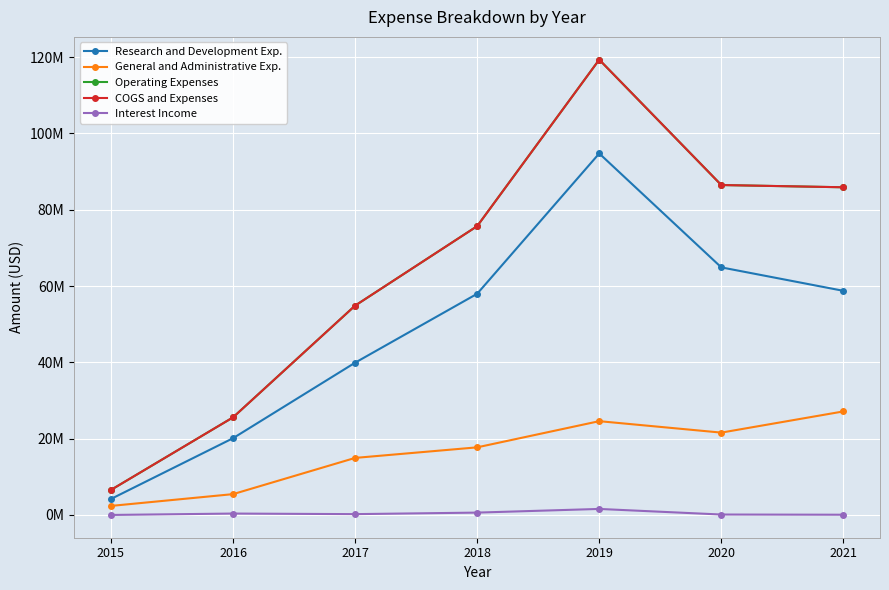

Which series has the largest total across all categories?

Operating Expenses